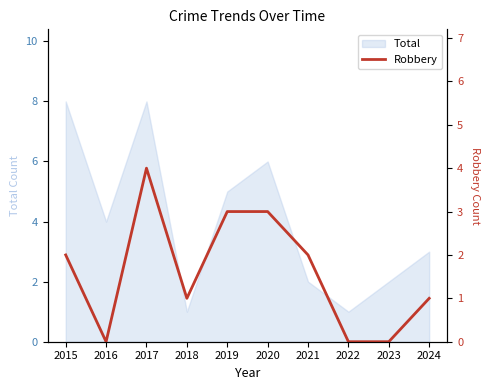

What is the maximum value for Total?

8